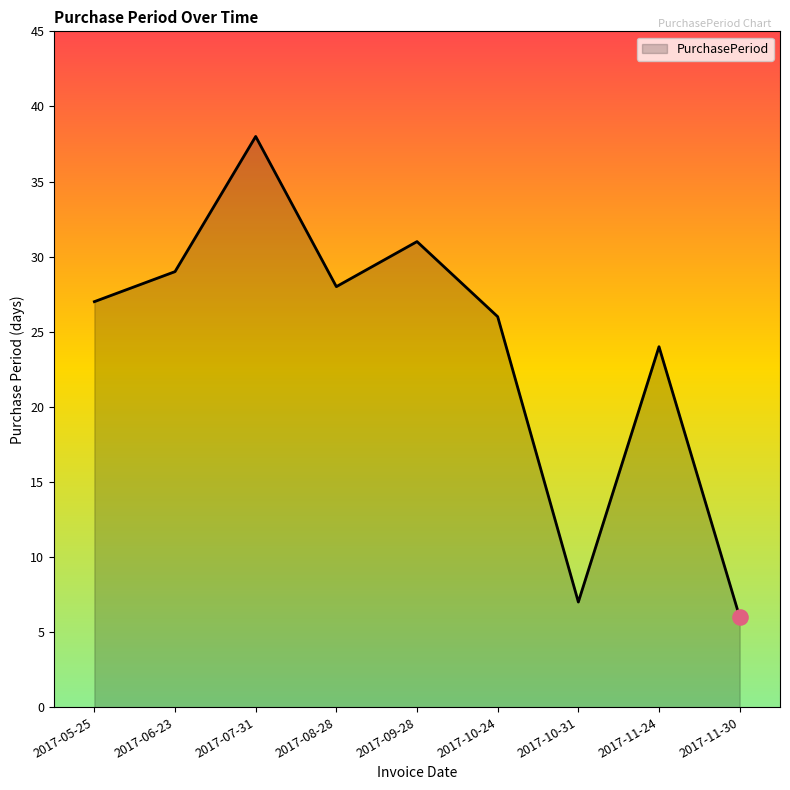

What is the change in value from 2017-08-28 to 2017-11-24?

-4